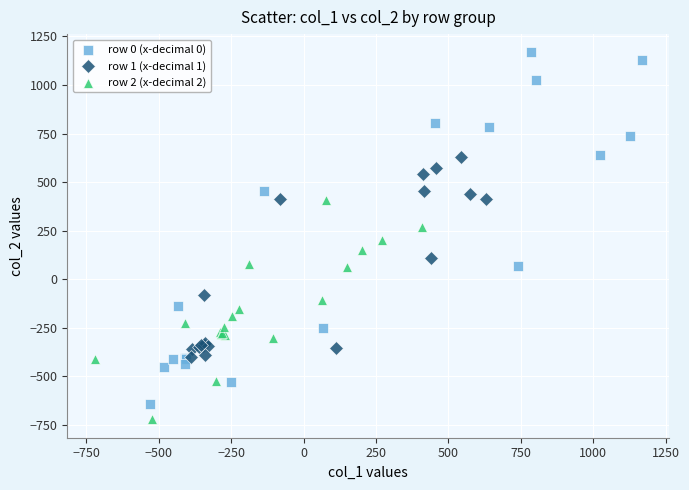

Which series contains the highest Y value?

row 0 (x-decimal 0)